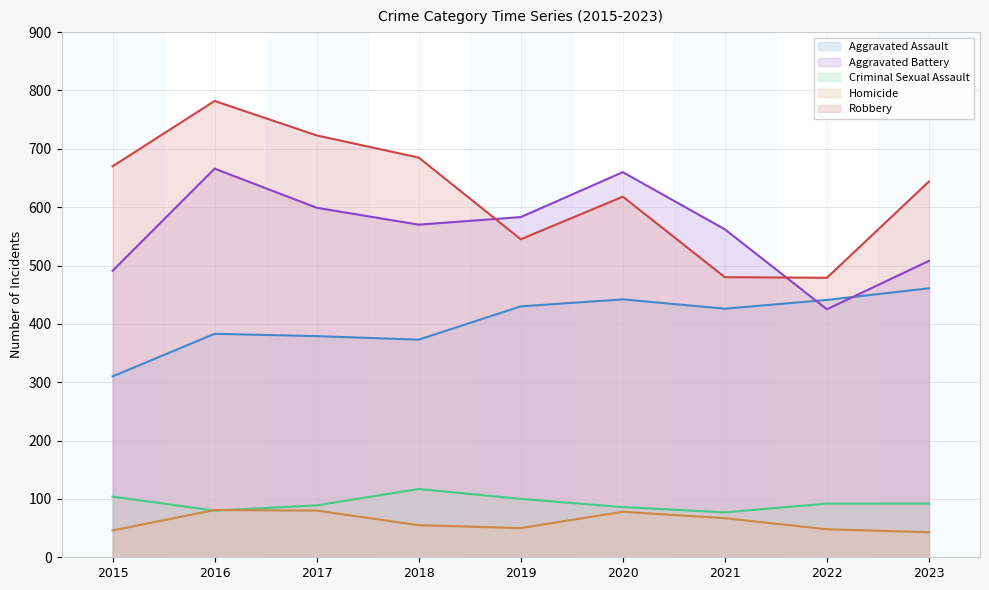

The value of Homicide at 2023 is 43. True or false?

True